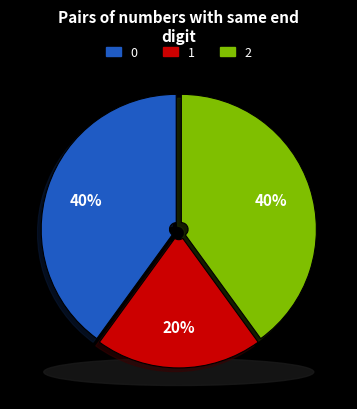

Do 1 and 2 together represent more than half of the pie?

Yes